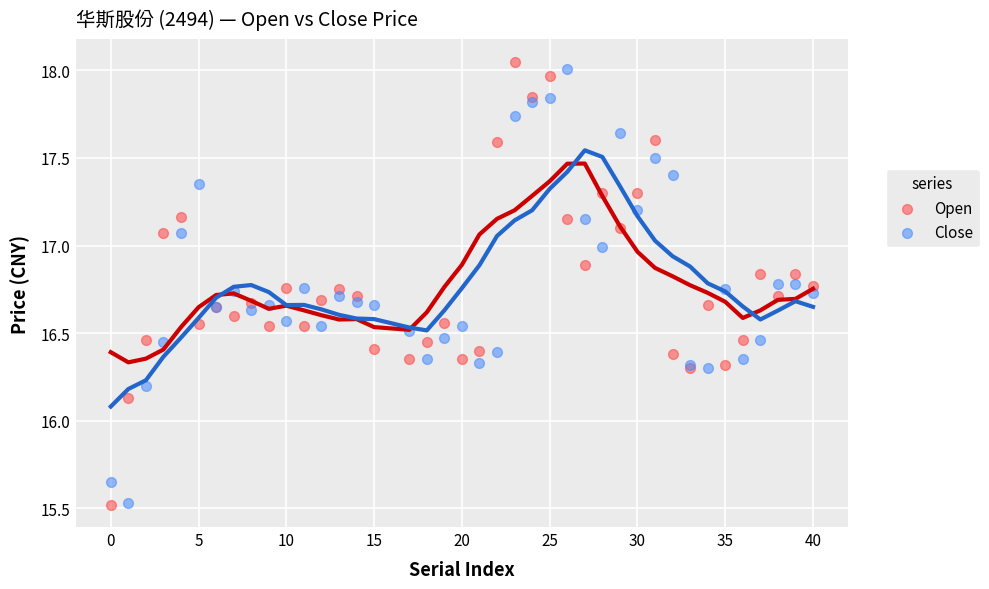

Which series reaches the maximum Y coordinate?

Open